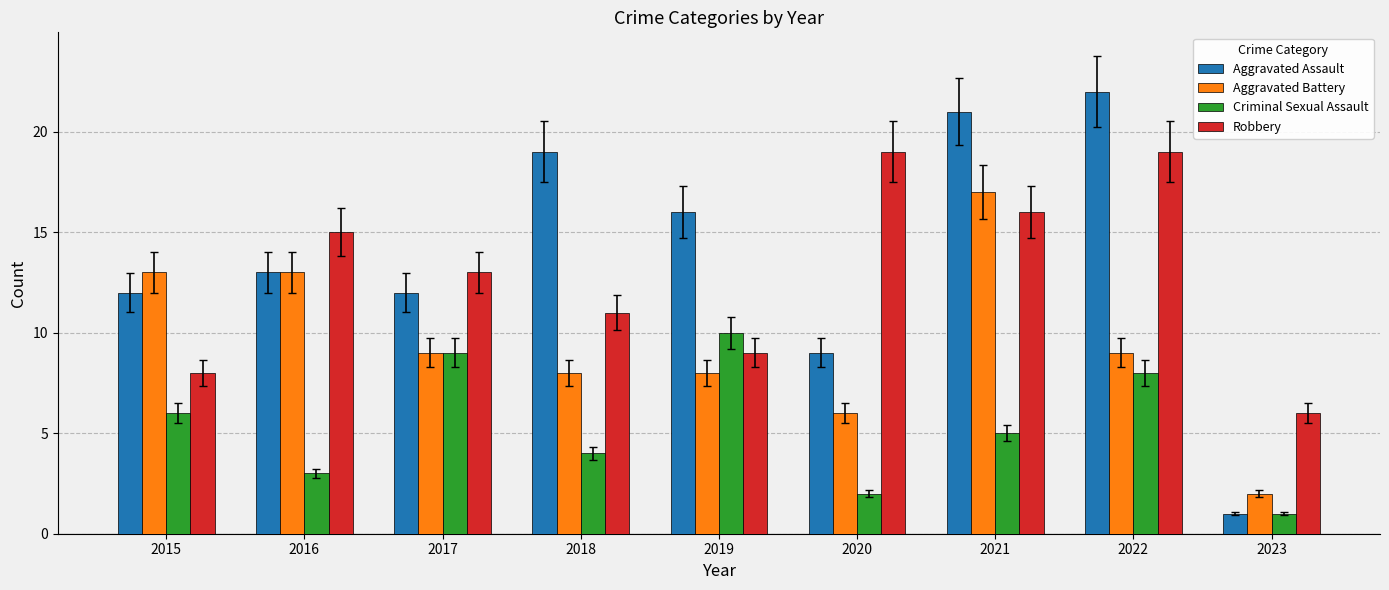

What is the total value across all series at 2017?

43